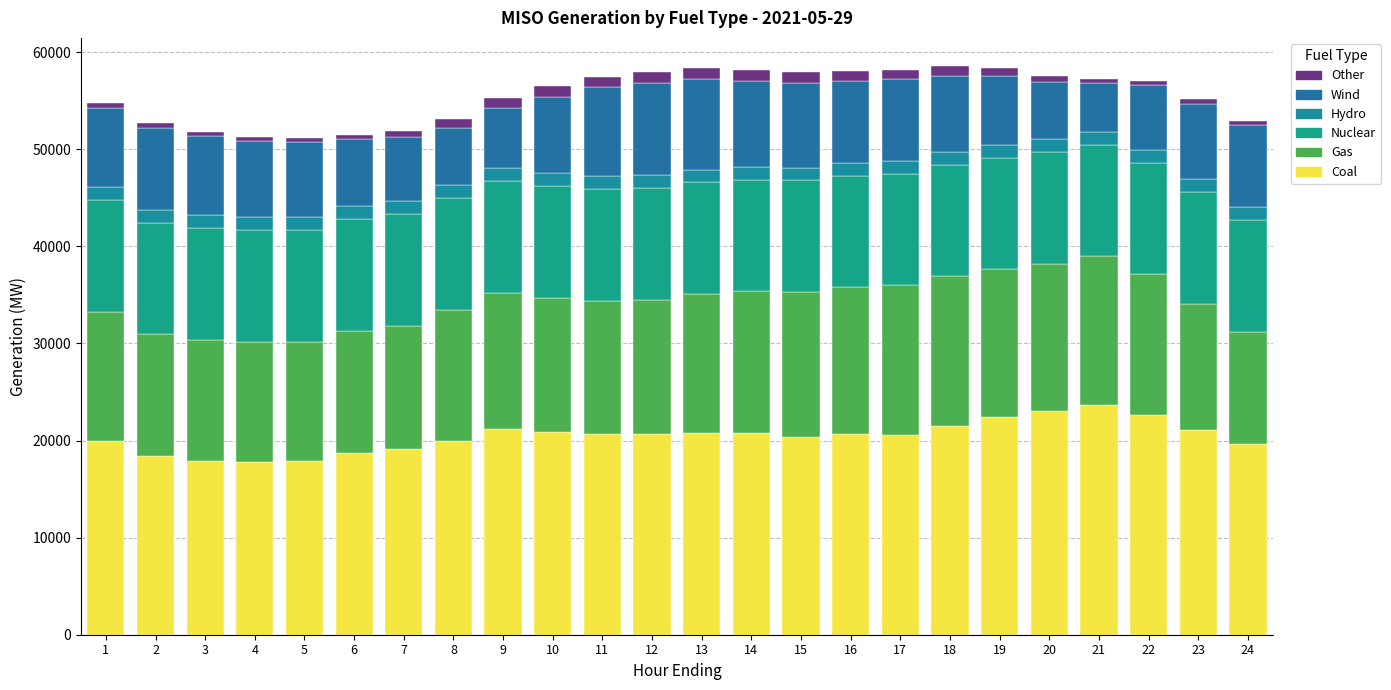

What is the average value of the Other series?

752.9